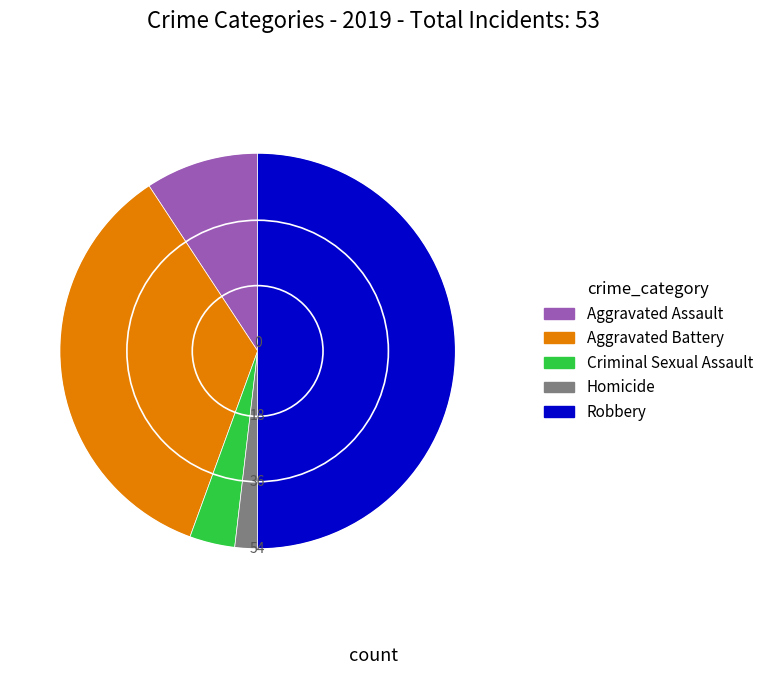

Is it true that Criminal Sexual Assault is 10% of the pie?

False